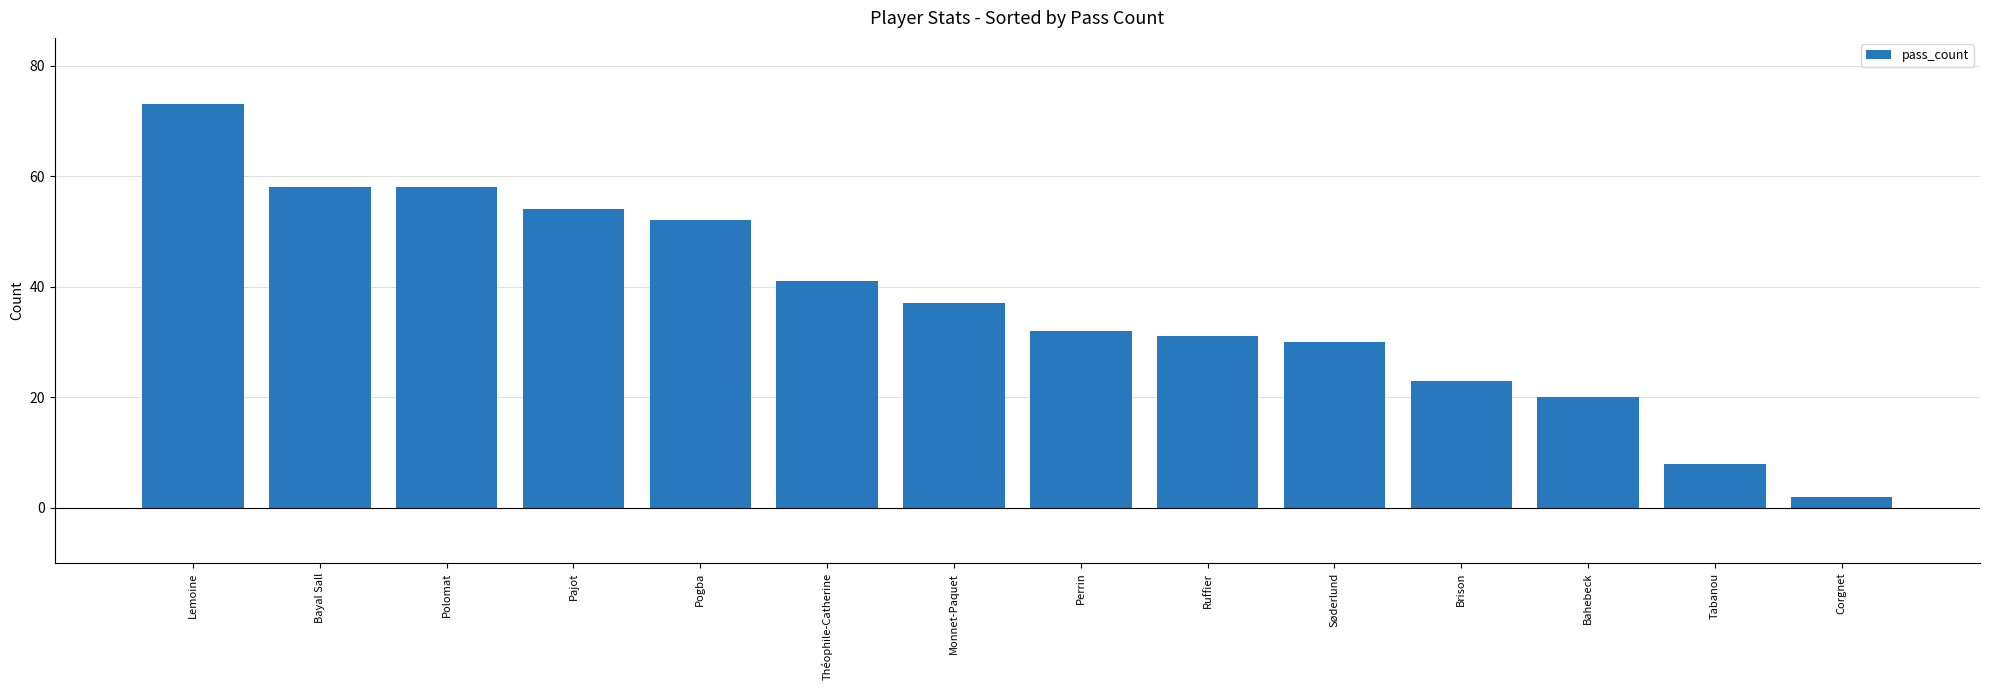

Reading left to right, list all the values displayed in this chart.

Lemoine=73	Bayal Sall=58	Polomat=58	Pajot=54	Pogba=52	Théophile-Catherine=41	Monnet-Paquet=37	Perrin=32	Ruffier=31	Søderlund=30	Brison=23	Bahebeck=20	Tabanou=8	Corgnet=2